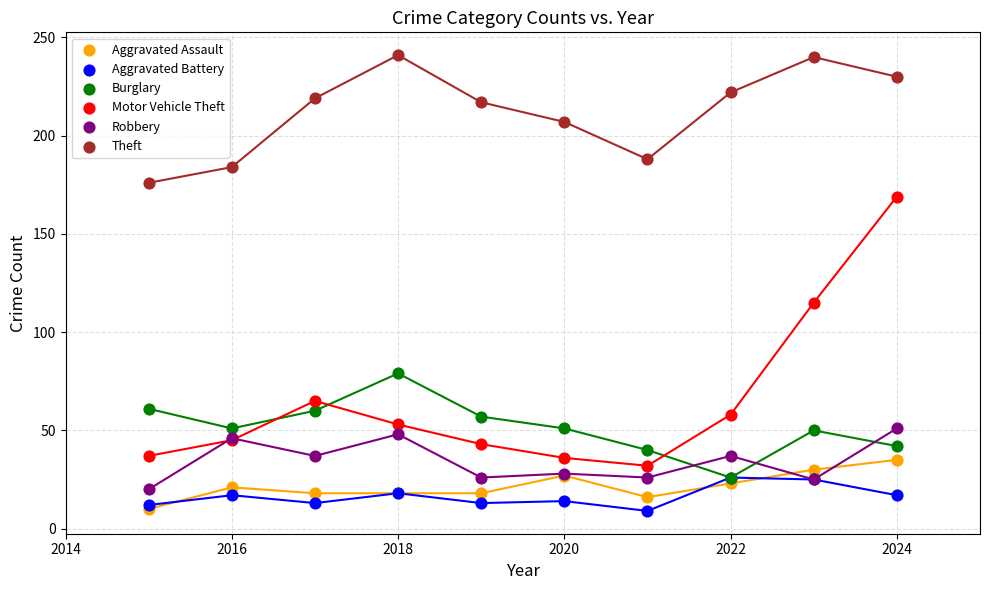

Across all series, what Y value is closest to 125?

115